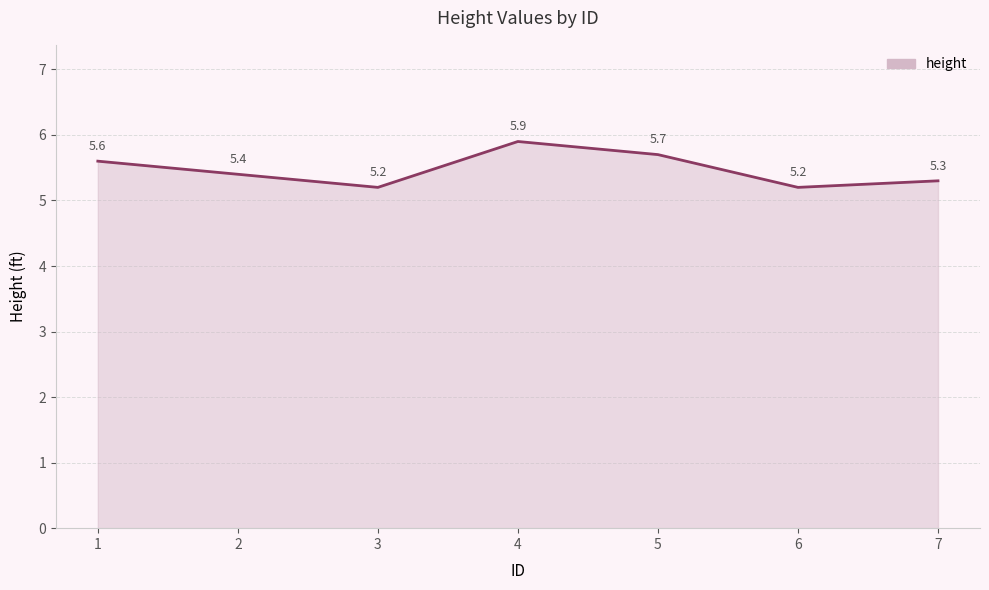

What is the sum of all values?

38.3